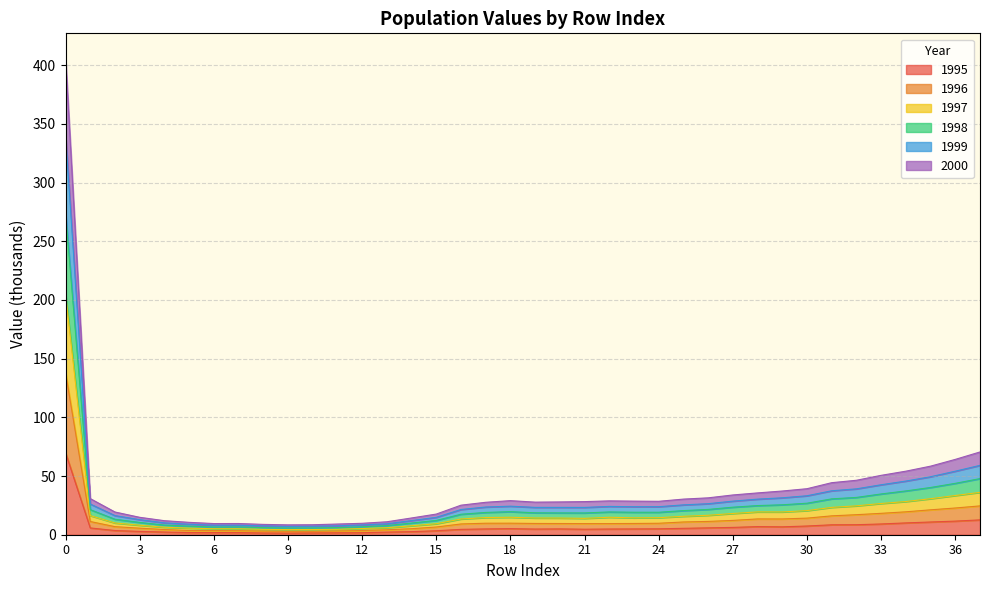

What are all the series names shown in the legend?

1995, 1996, 1997, 1998, 1999, 2000